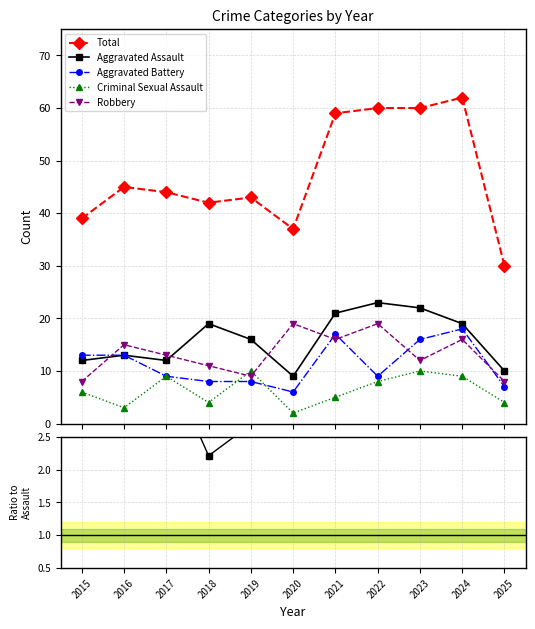

True or false: Aggravated Battery has a value of 17.0 at 2021.

True